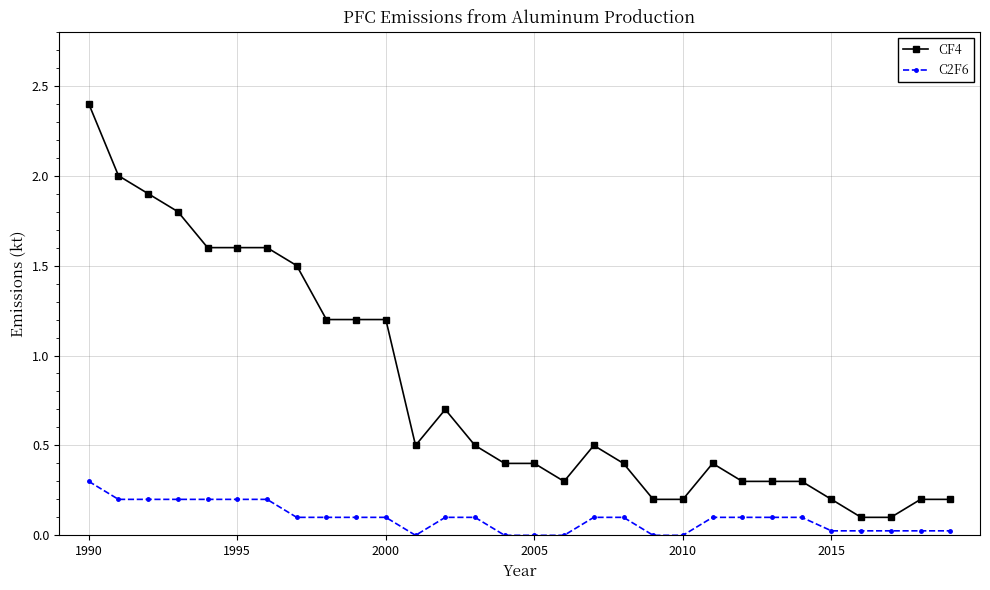

True or false: CF4 and C2F6 intersect in this chart.

False